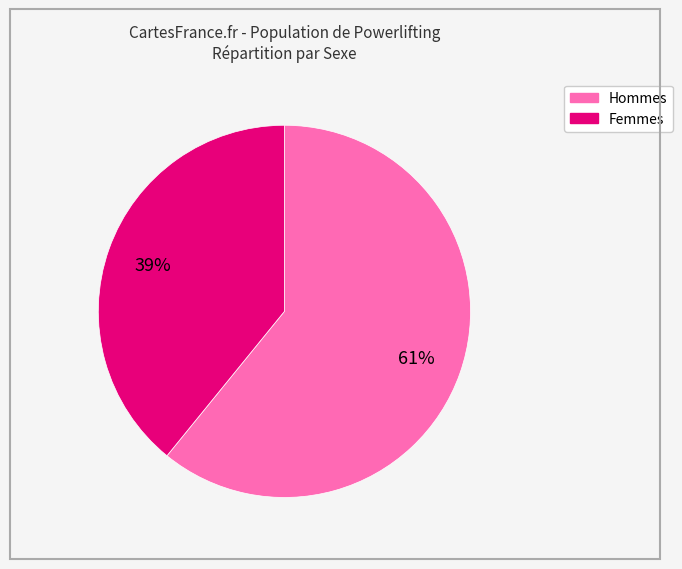

To the nearest percent, what is the average slice percentage?

50%